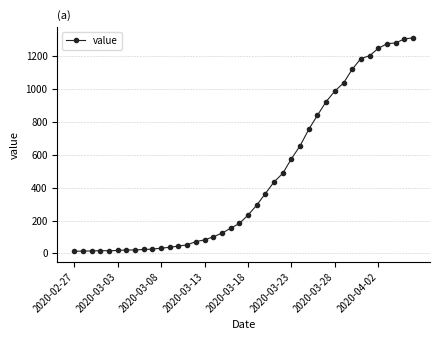

What is the average value?

465